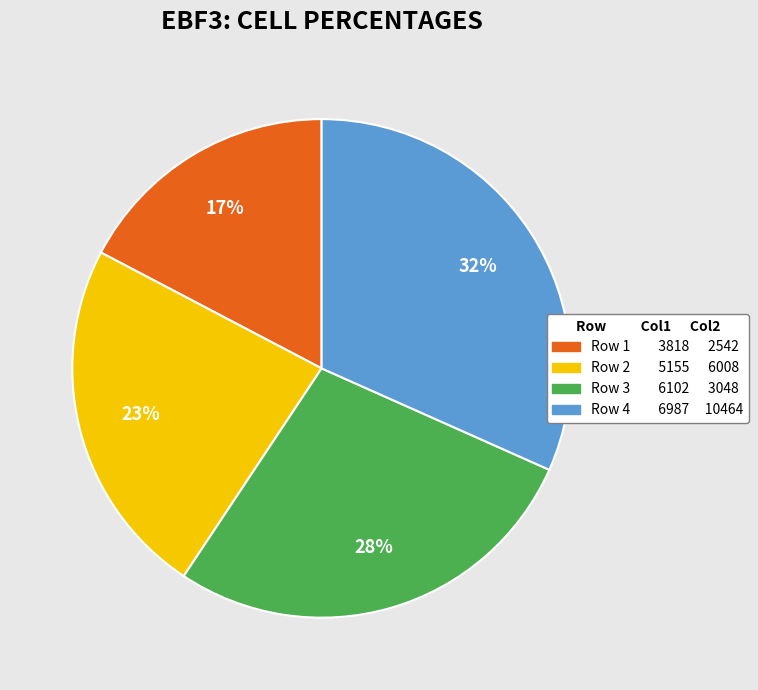

Does any single category account for the majority?

No